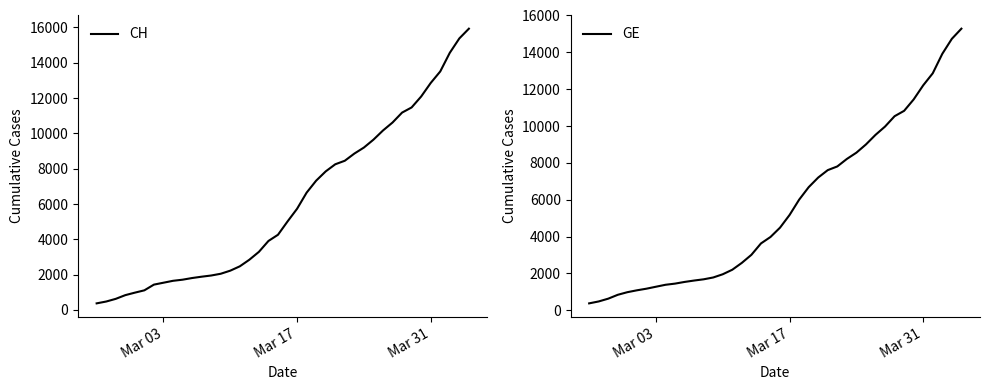

What is the difference between the maximum and second lowest values in the GE series?

14805